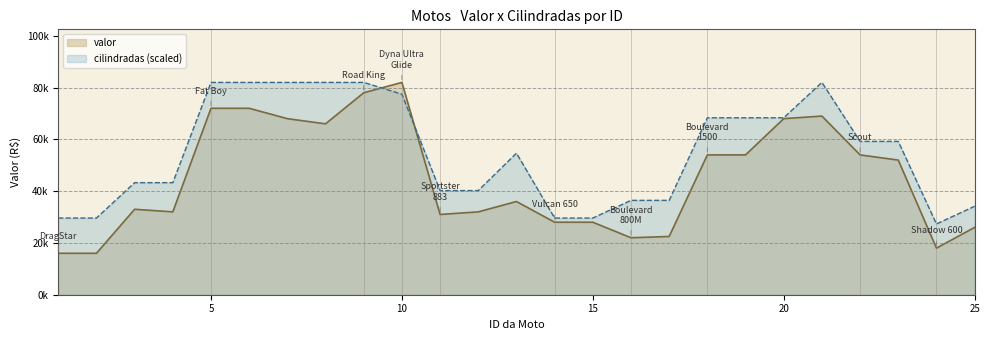

The valor series shows 37735.5 at 21. True or false?

False